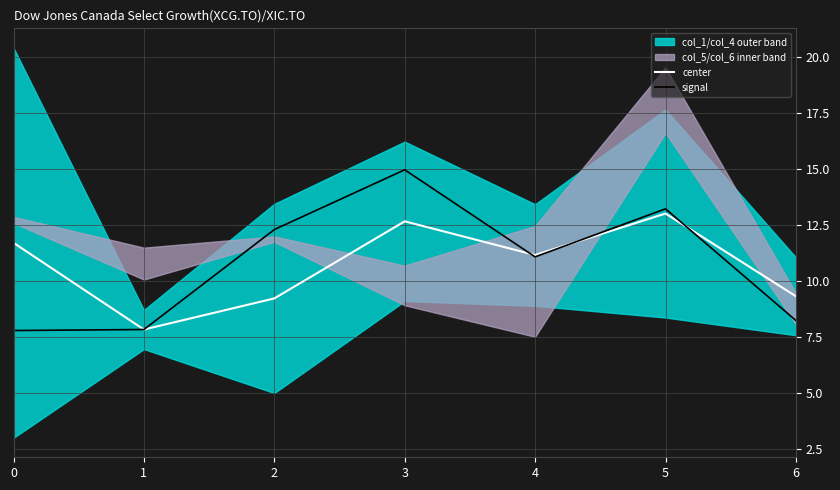

What is the average value of the center series?

10.7